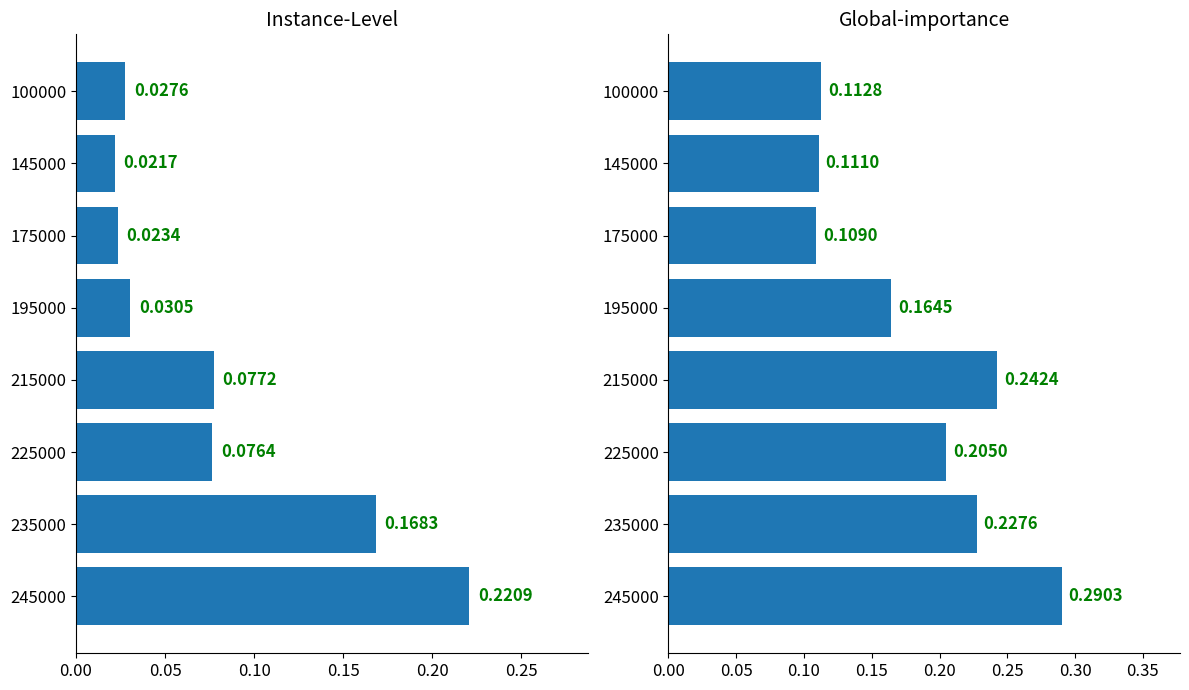

The #1_depth series shows 0.2 at 100000. True or false?

False